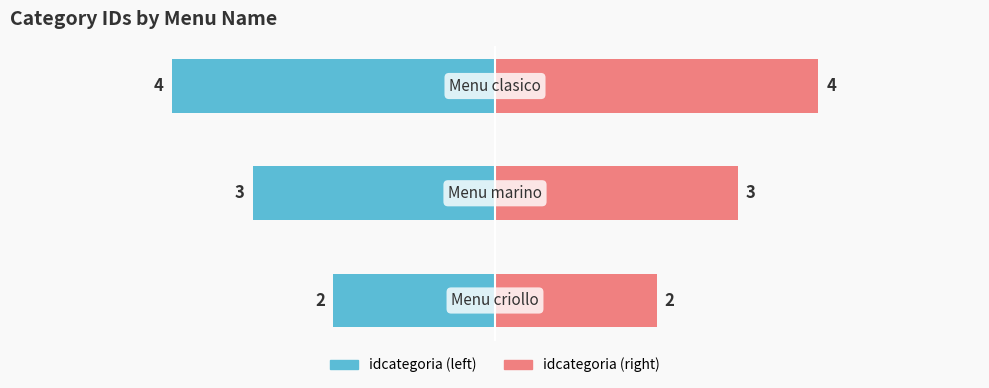

Are the bars horizontal?

Yes